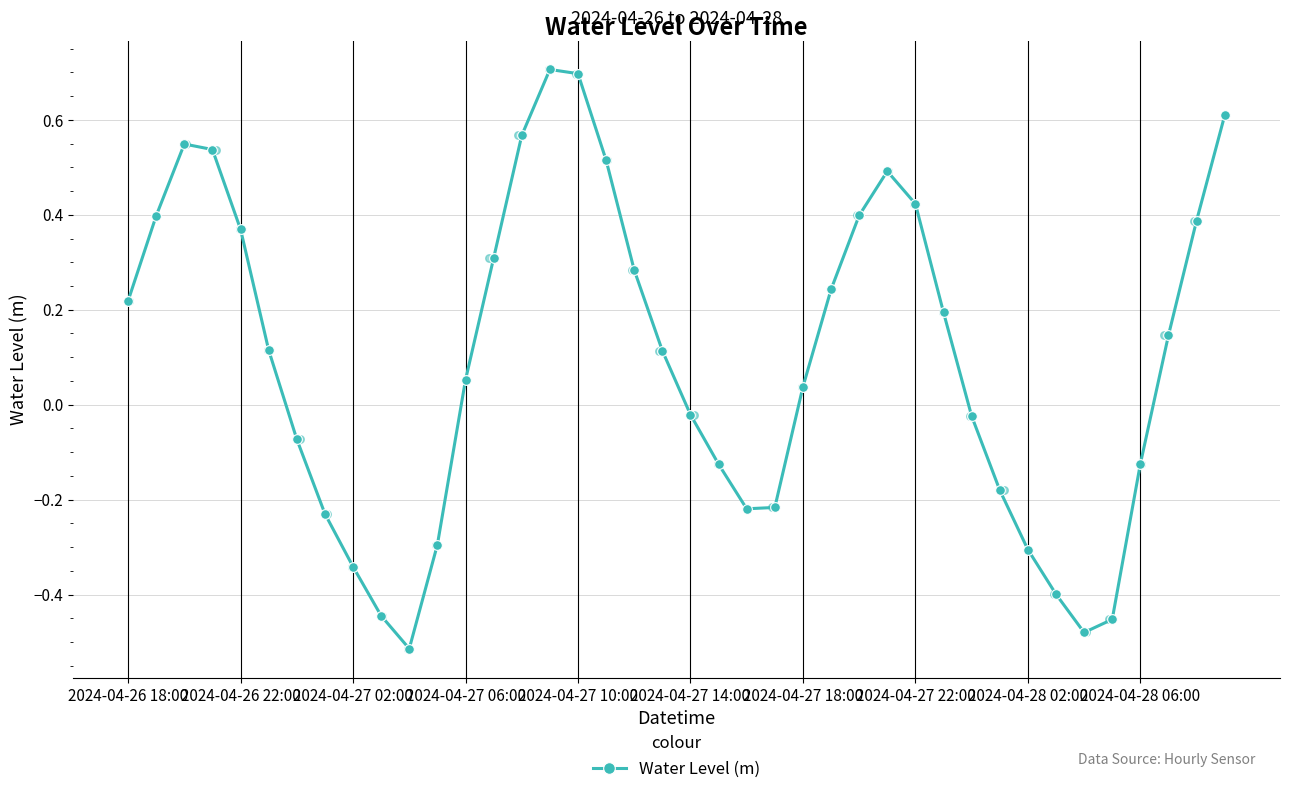

Which has a higher value, 14 or 31?

14